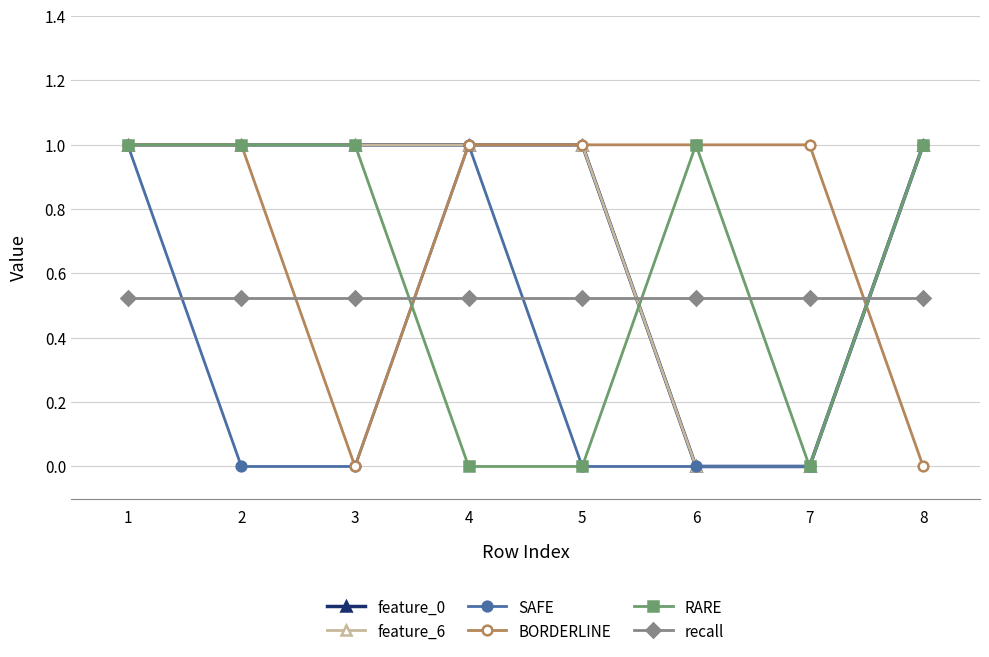

Does the chart have visible grid lines?

Yes